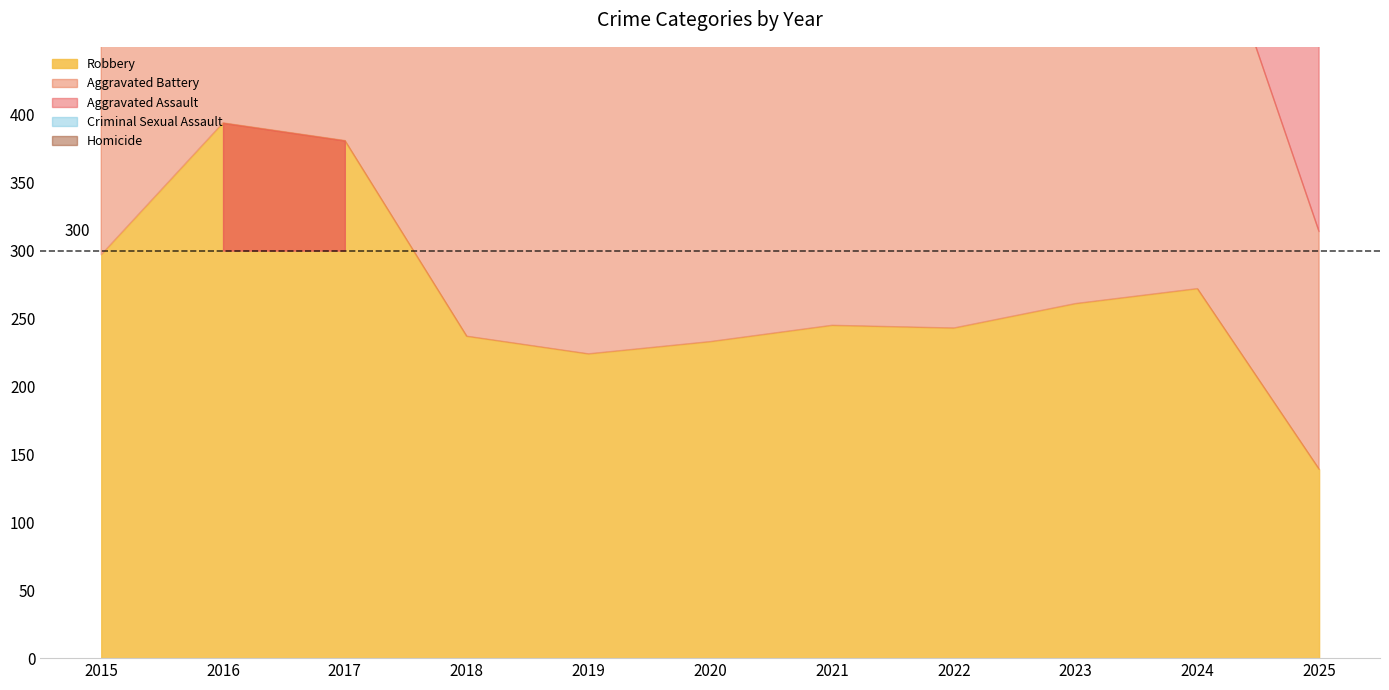

Reading right to left, transcribe all the data shown in this chart.

Aggravated Assault: 151	258	272	239	292	242	197	206	207	154	160
Aggravated Battery: 175	304	300	263	335	293	321	296	277	288	246
Criminal Sexual Assault: 29	40	34	42	33	36	51	40	47	43	34
Homicide: 17	34	31	23	37	24	27	15	24	29	17
Robbery: 139	272	261	243	245	233	224	237	381	394	297